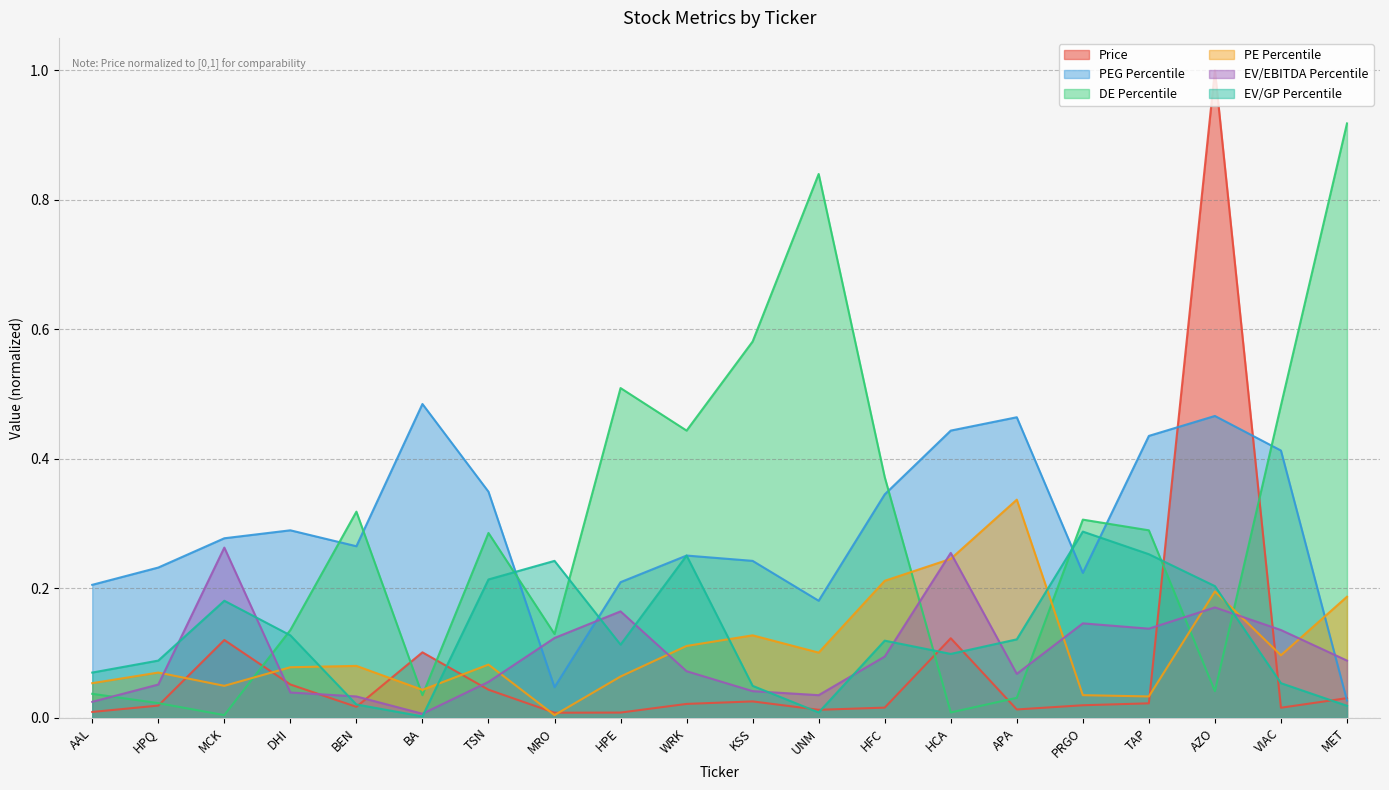

What is the difference between the maximum and minimum values in the PEG Percentile series?

0.5